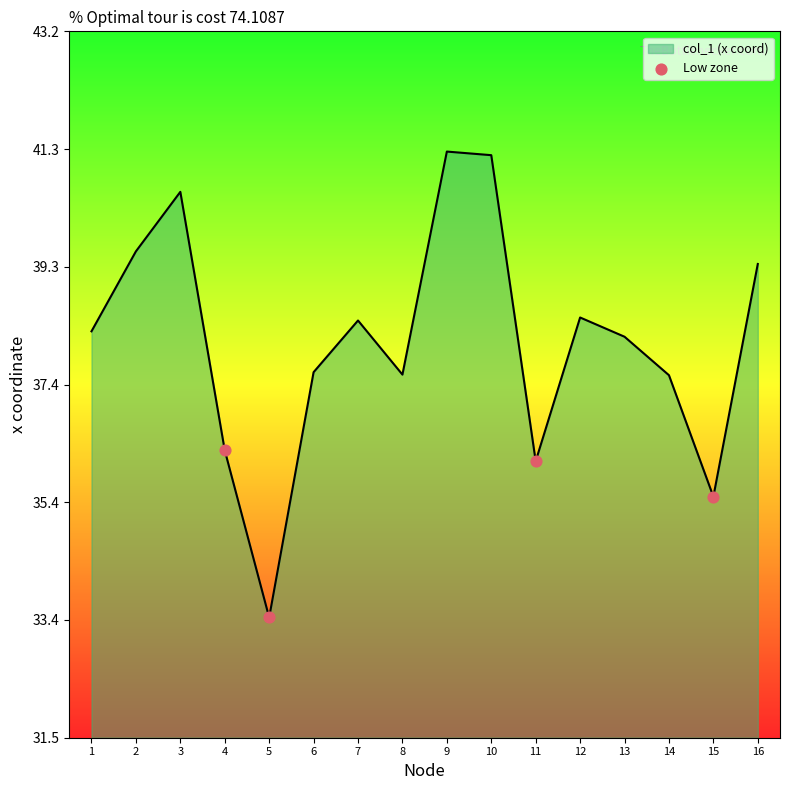

Which has a higher value, 1 or 3?

3